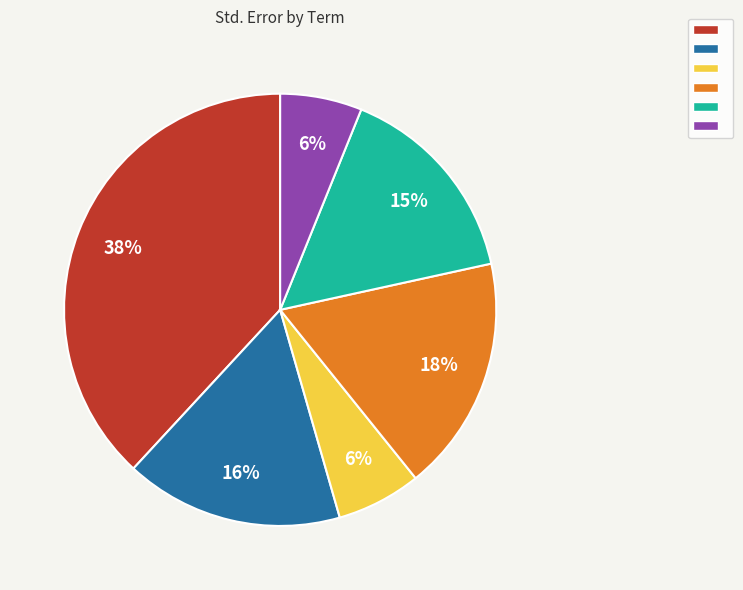

To the nearest percent, what is the average slice percentage?

17%